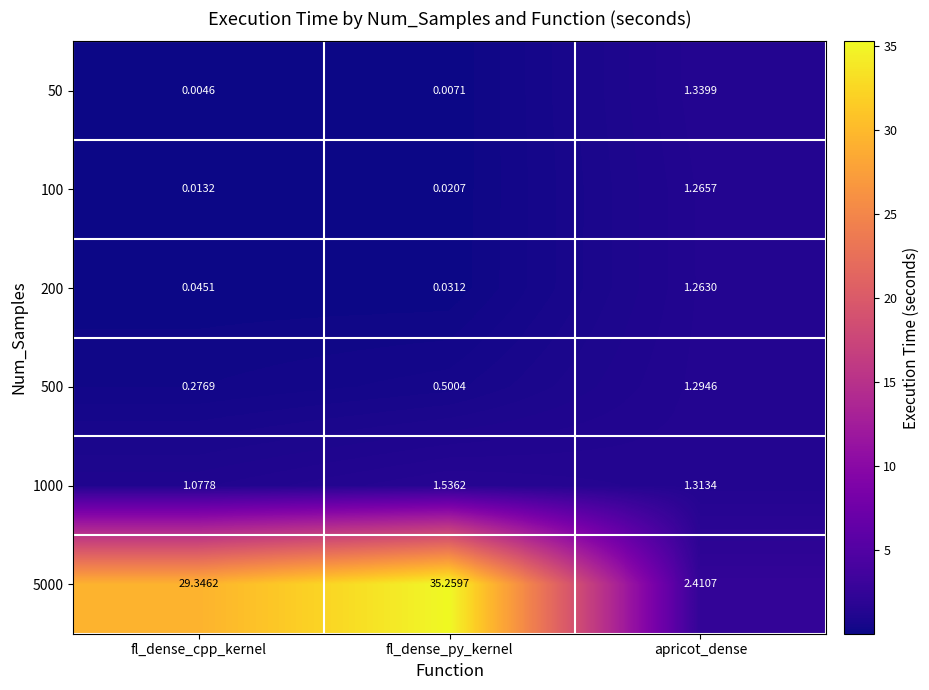

At which category is the sum across all series the highest?

fl_dense_py_kernel